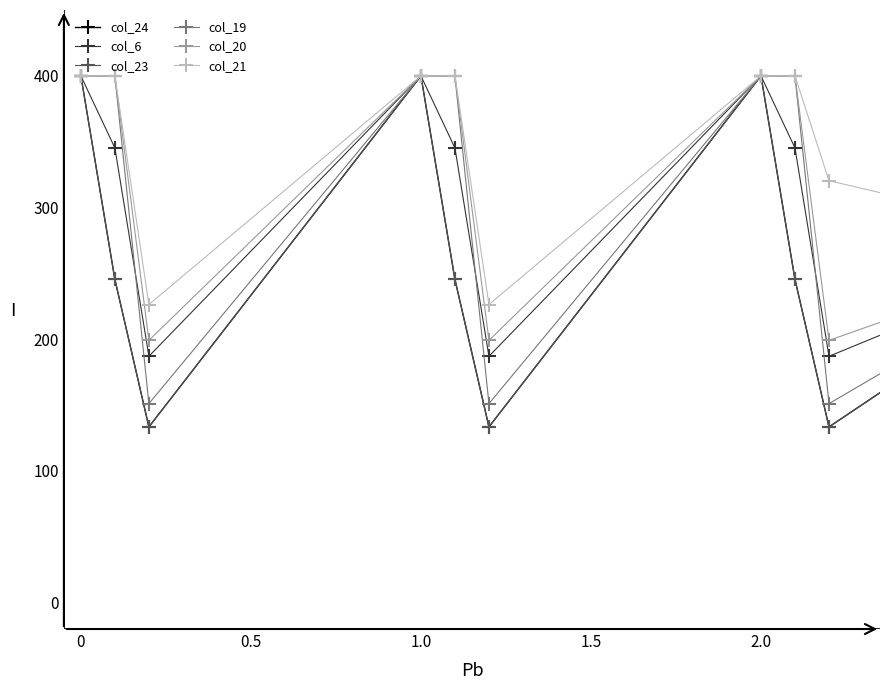

Does the chart have visible grid lines?

No